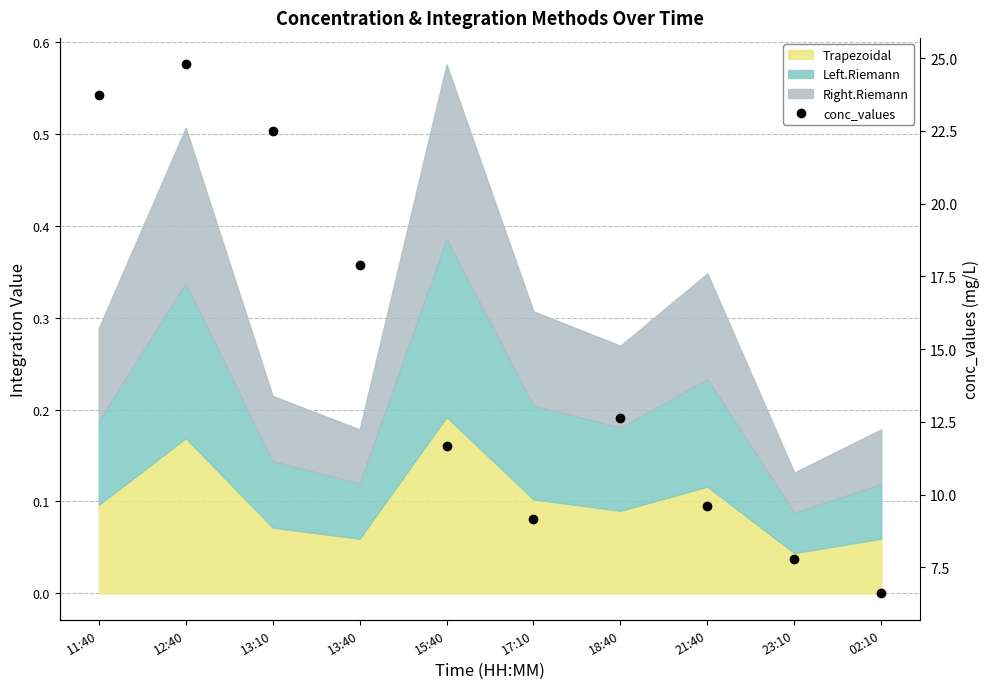

What is the difference between the second highest and second lowest values?

16.0